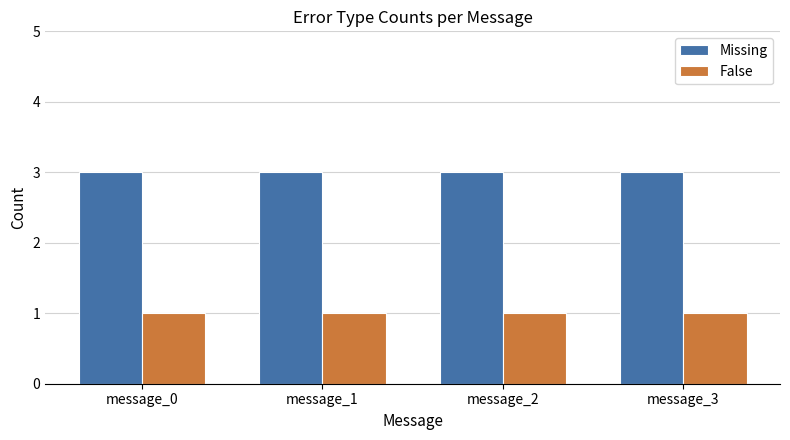

What is the value of the False bar at the 1st from the left?

1